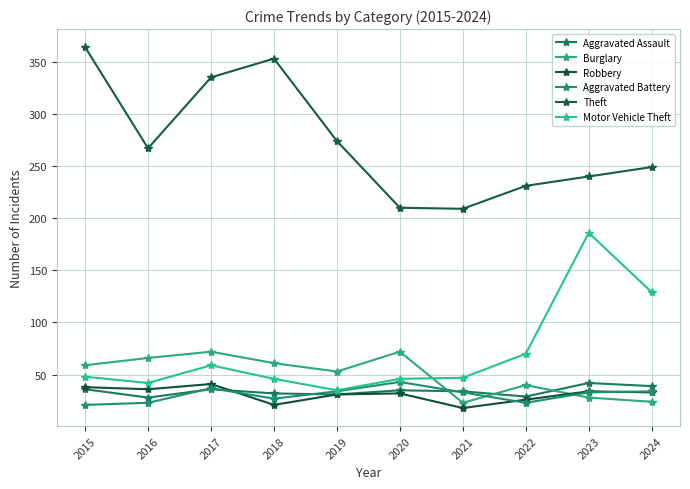

At which category does Motor Vehicle Theft reach its first local peak?

2017